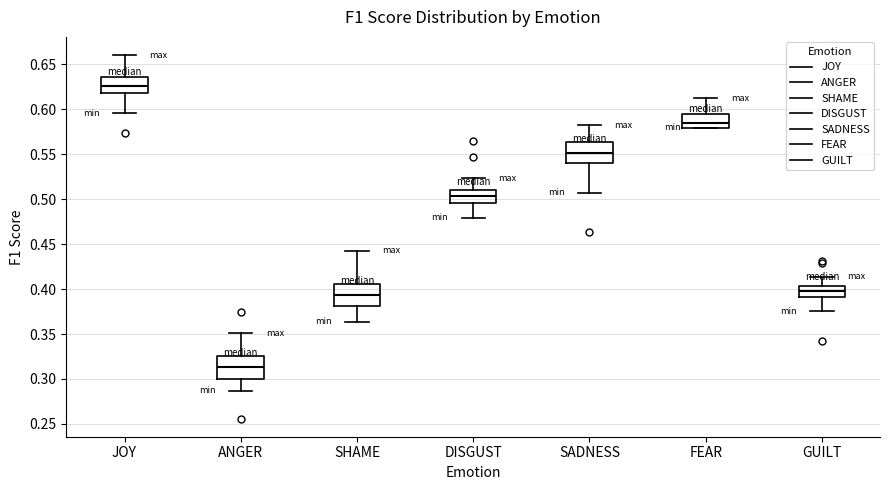

Reading left to right, read every box against the y-axis: the position of its median line, the range the box covers, and the ends of its whiskers. The values are not printed on the chart, so give them approximately, as read against the axis.

JOY: median 0.625, box 0.620 to 0.635, whiskers 0.595 to 0.660
ANGER: median 0.315, box 0.300 to 0.325, whiskers 0.285 to 0.350
SHAME: median 0.395, box 0.380 to 0.405, whiskers 0.365 to 0.445
DISGUST: median 0.505, box 0.495 to 0.510, whiskers 0.480 to 0.525
SADNESS: median 0.550, box 0.540 to 0.565, whiskers 0.505 to 0.580
FEAR: median 0.585, box 0.580 to 0.595, whiskers 0.580 to 0.610
GUILT: median 0.395, box 0.390 to 0.405, whiskers 0.375 to 0.415